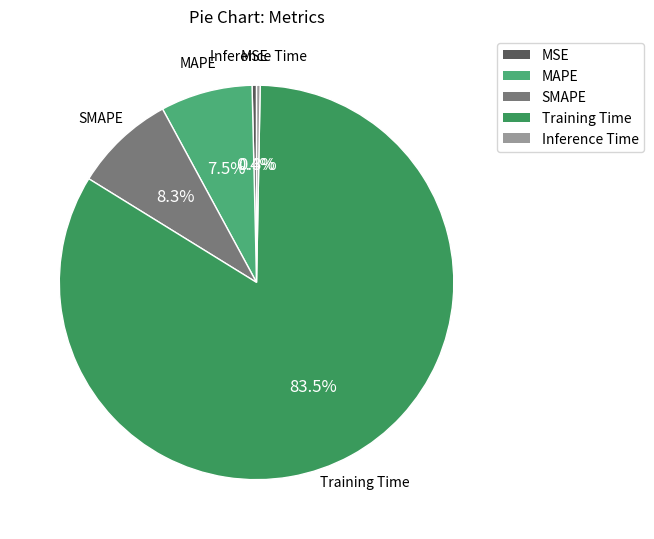

Is the sum of MSE and MAPE greater than half?

No